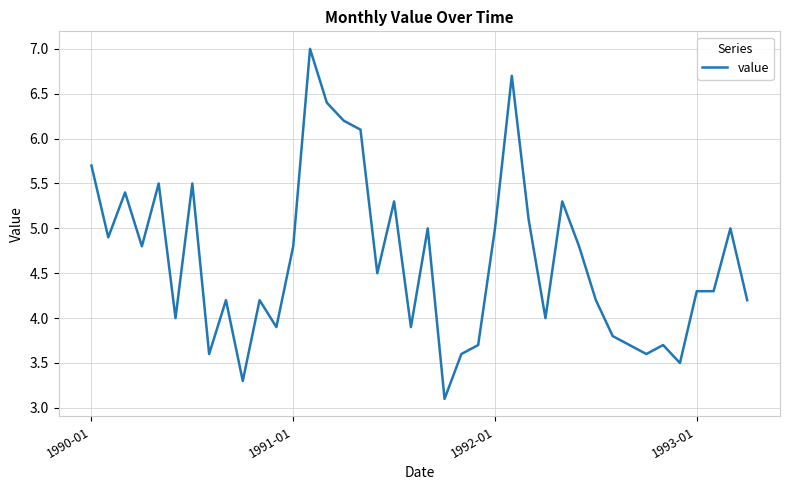

What is the minimum value shown in the chart?

3.1